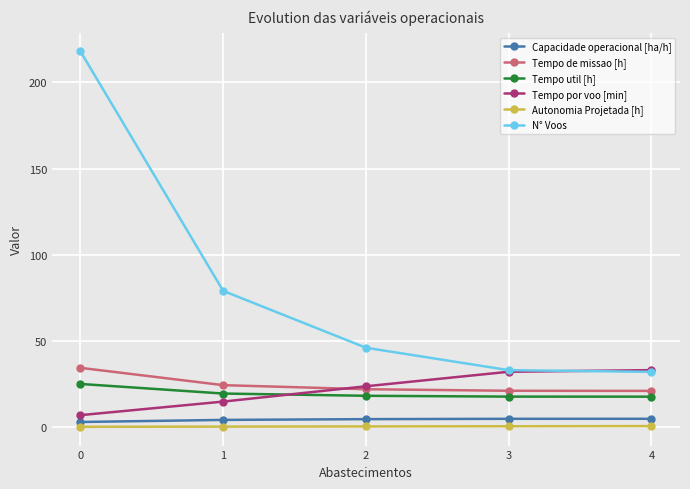

What is the maximum value shown in the chart?

218.0